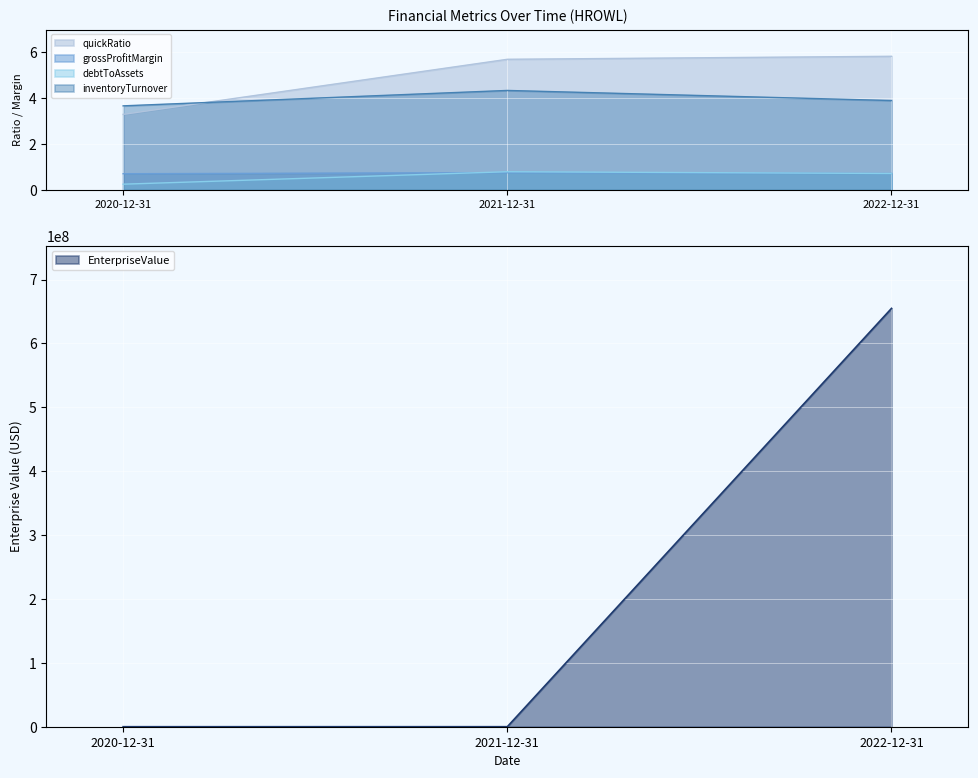

How many debtToAssets values are between 0 and 1?

3